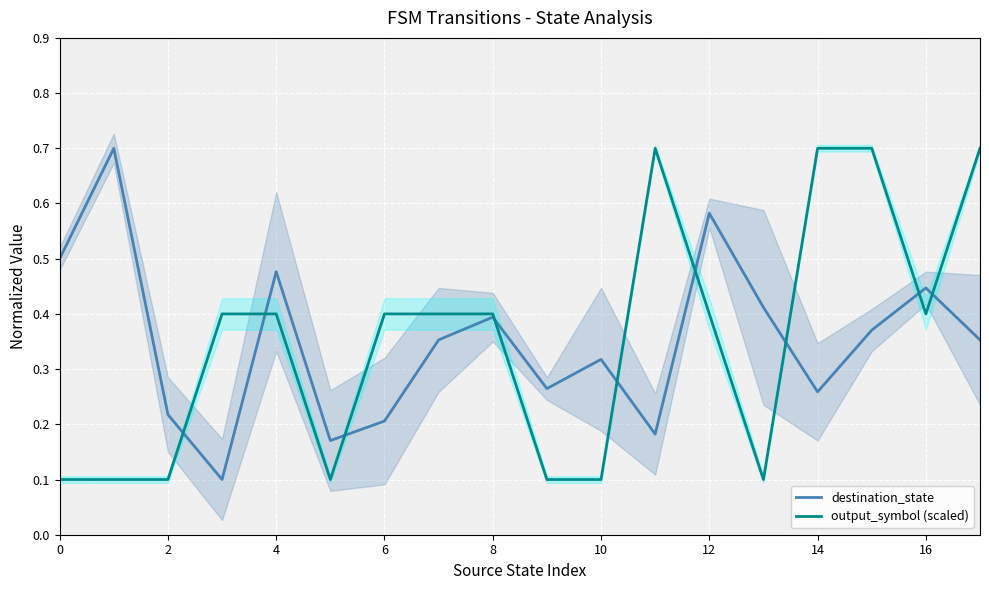

Does the chart display data point markers on the line(s)?

No